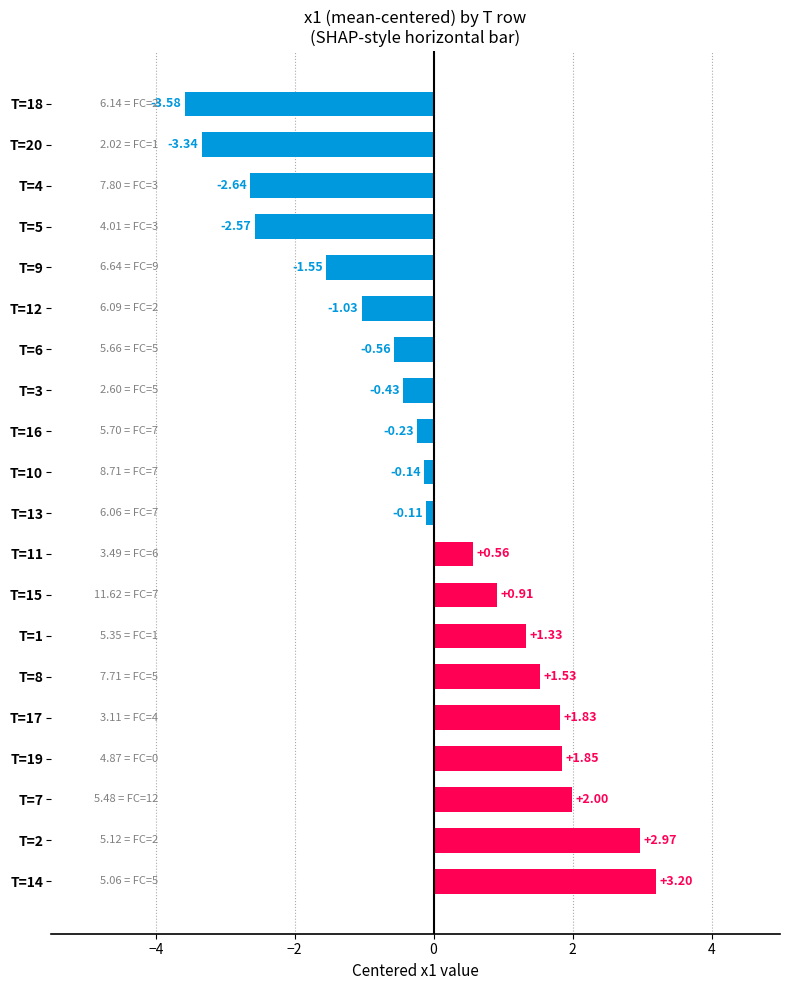

What is the change in value from T=1 to T=5?

-3.9